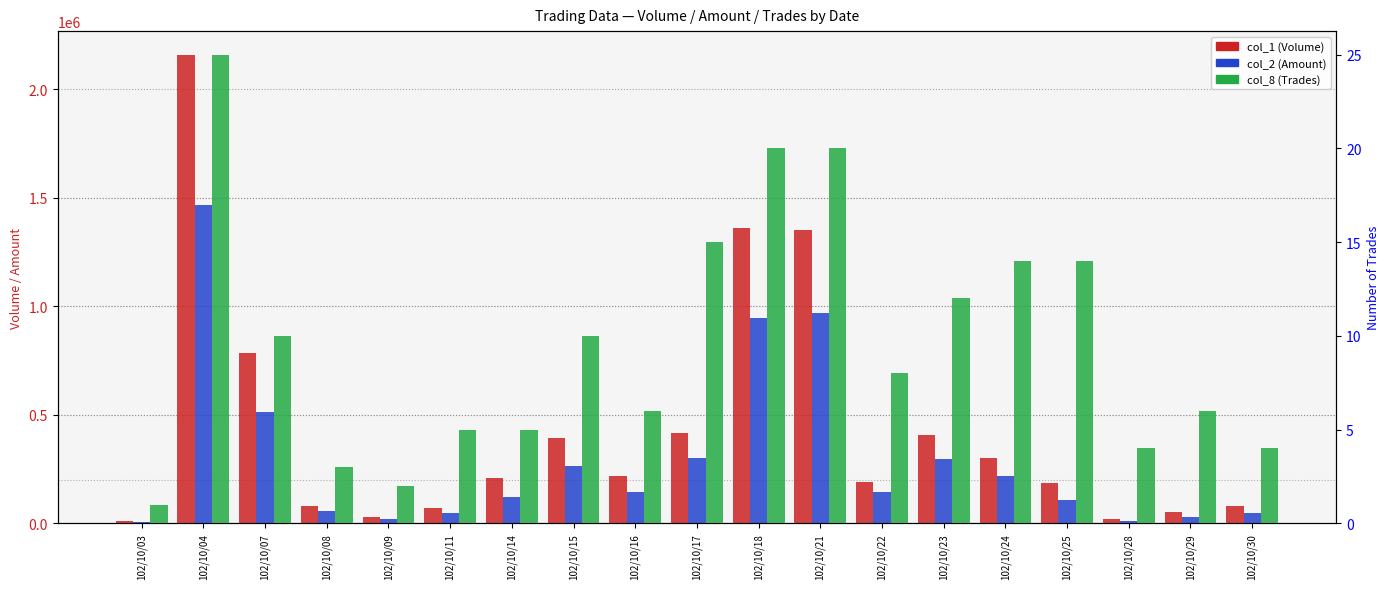

How many bars are there in each group?

3